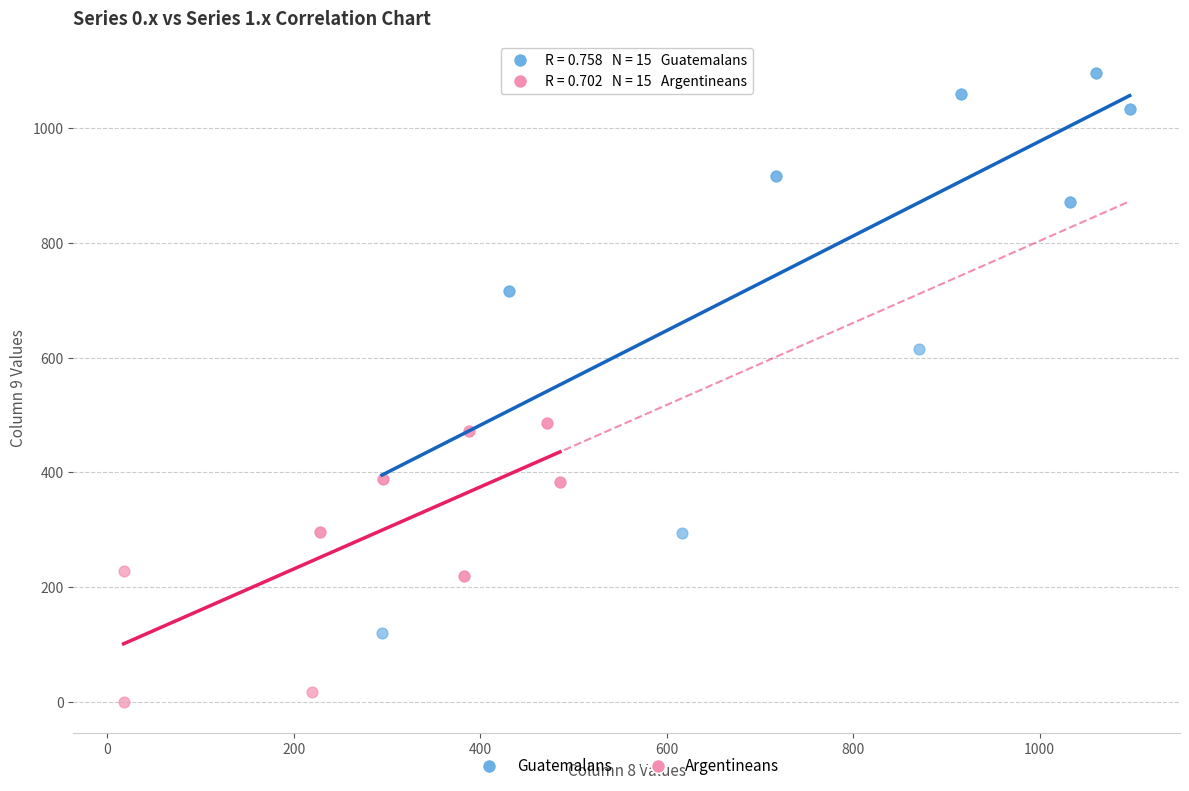

Which series reaches the maximum Y coordinate?

Guatemalans